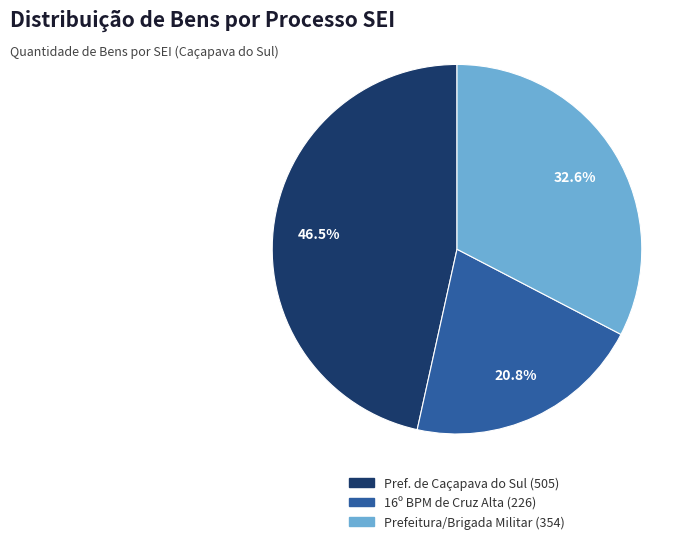

How many slices are in this pie chart?

3